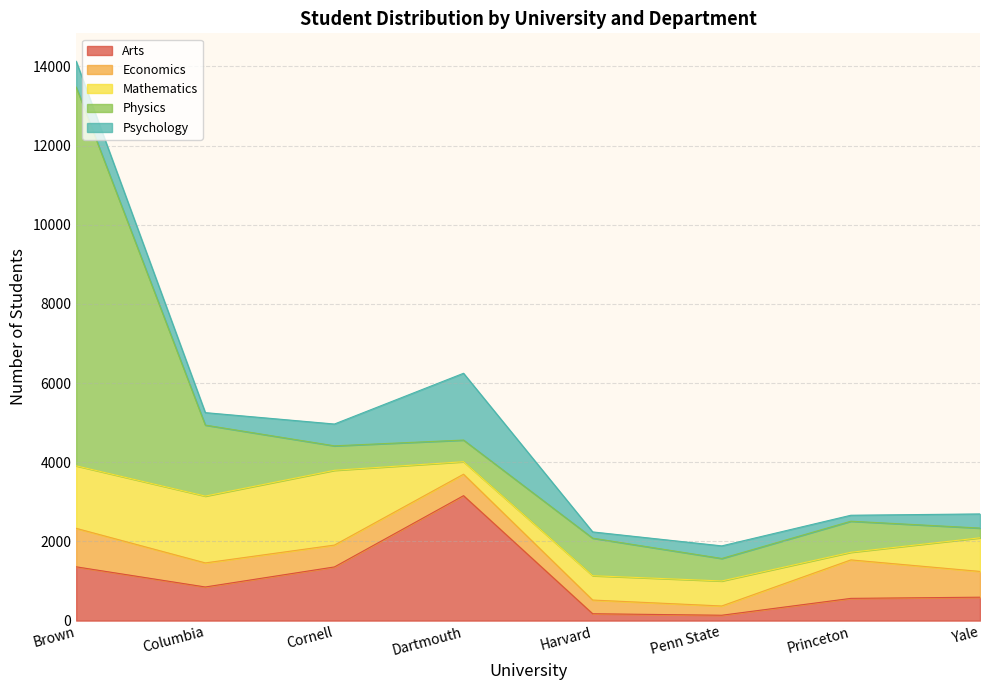

Where is Economics nearest to the value 603?

Columbia